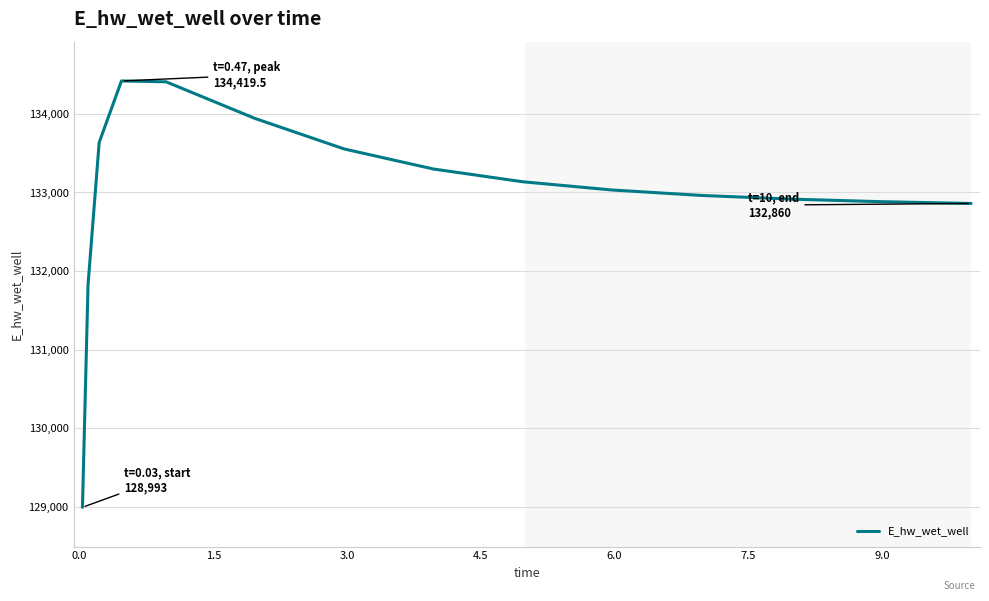

What is the minimum value shown in the chart?

128992.7